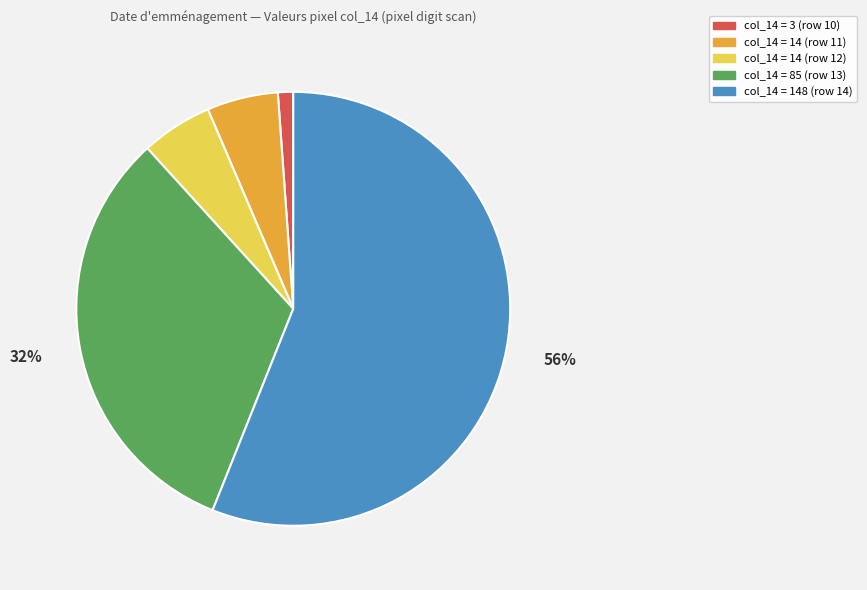

How many slices are in this pie chart?

5